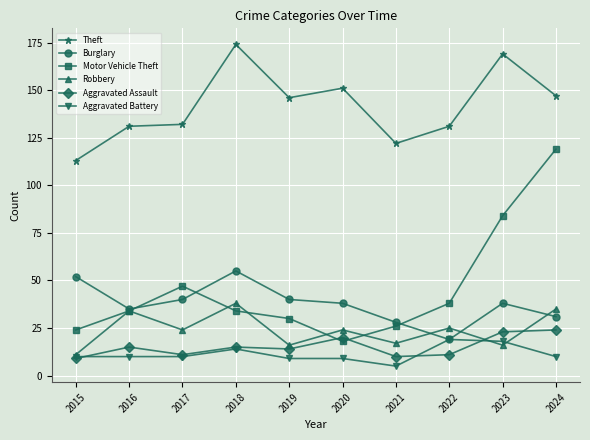

What is the difference between the highest and lowest values at 2018?

160